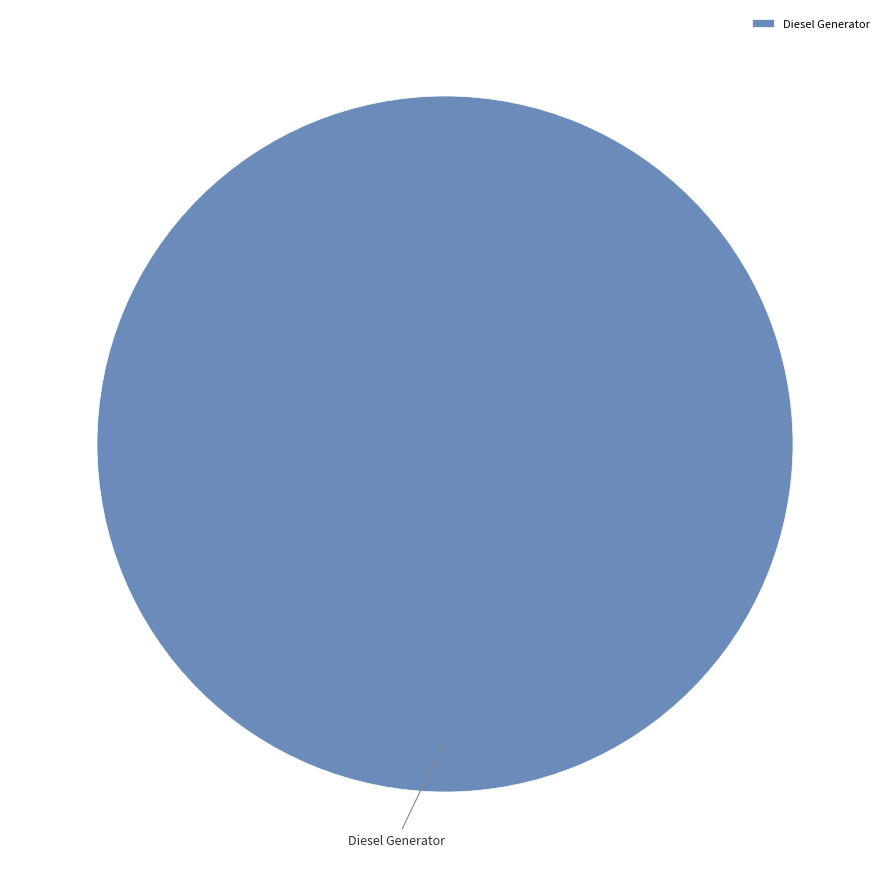

Rank the categories by value from highest to lowest.

Diesel Generator